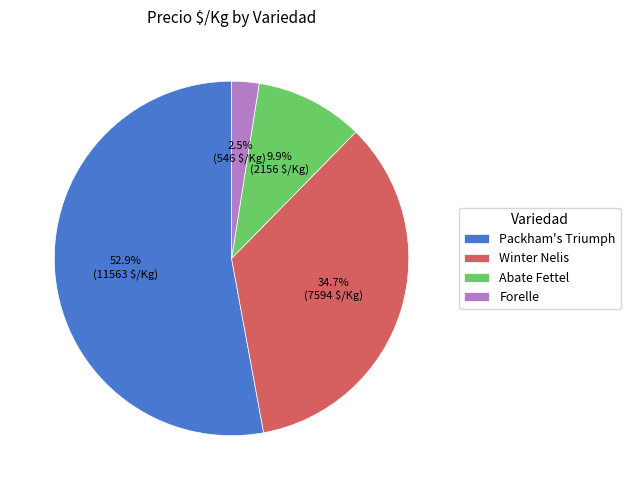

What percentage is NOT represented by Winter Nelis?

65.3%